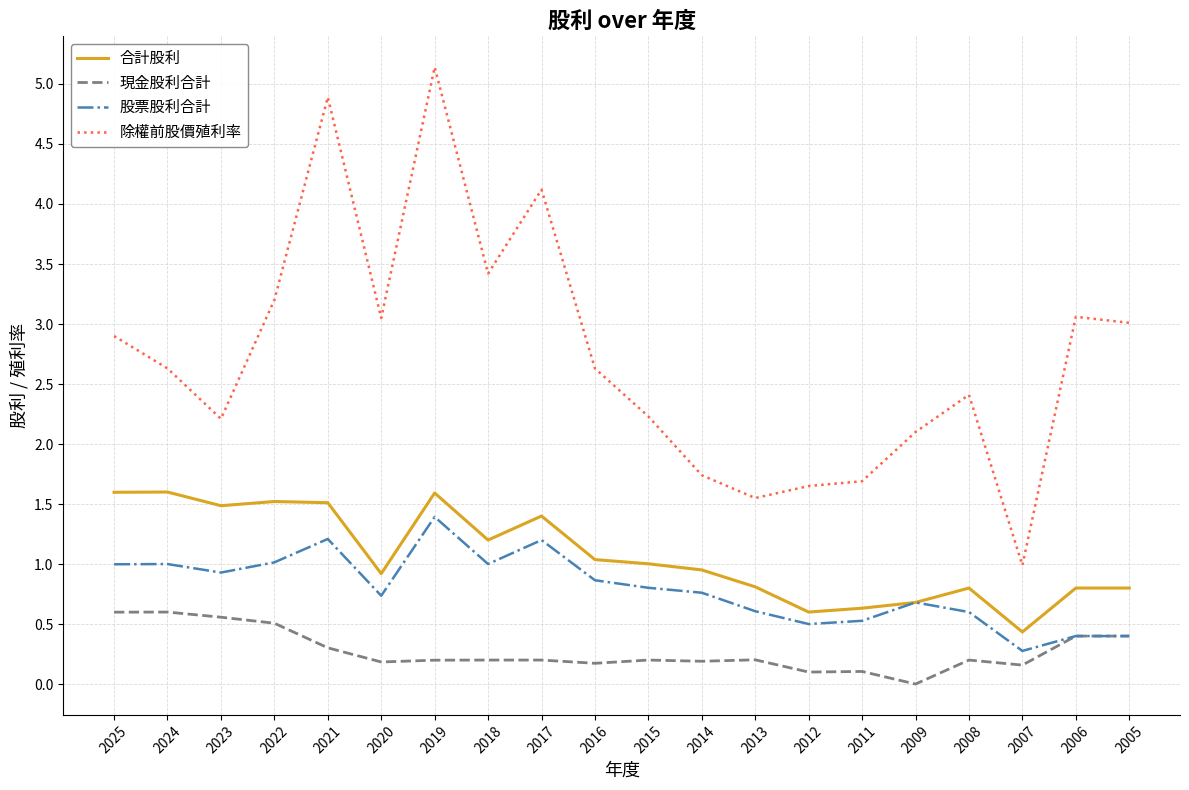

Which series has the widest spread of values?

除權前股價殖利率